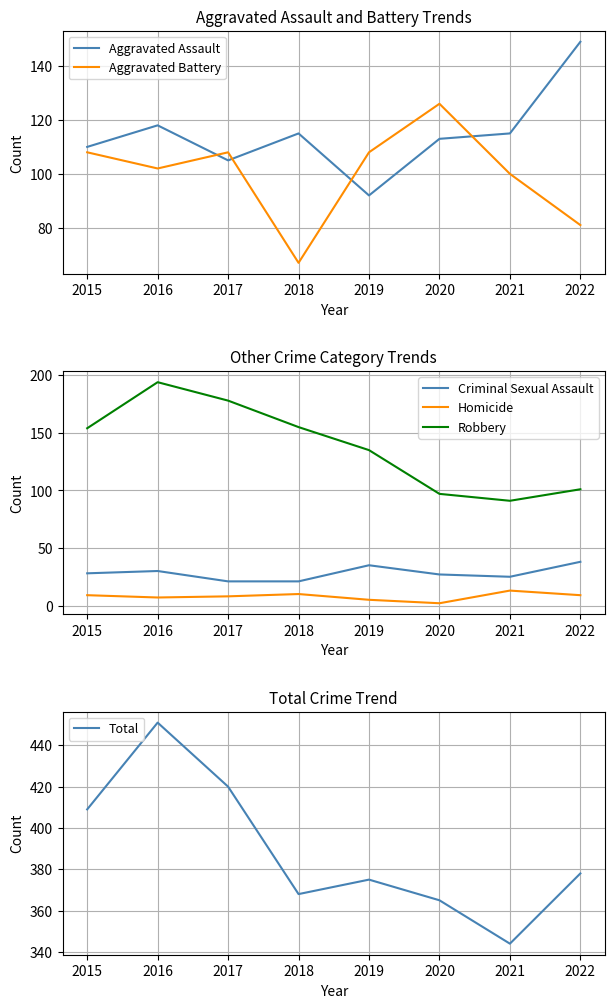

What is the total value across all series at 2021?

688